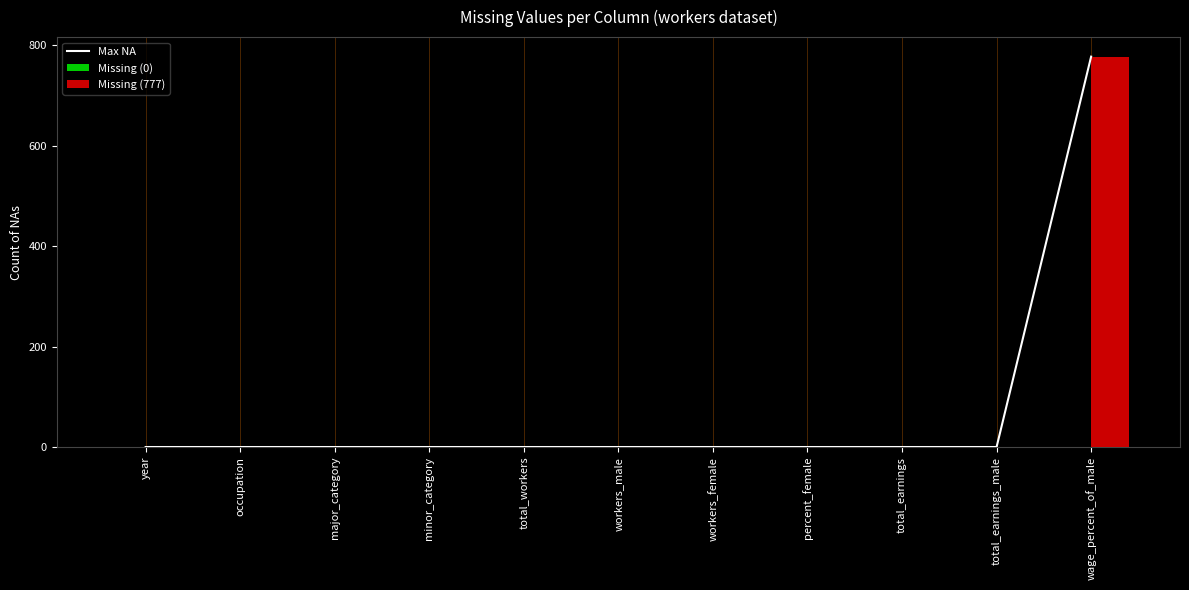

What is the average value of the Max NA series?

71